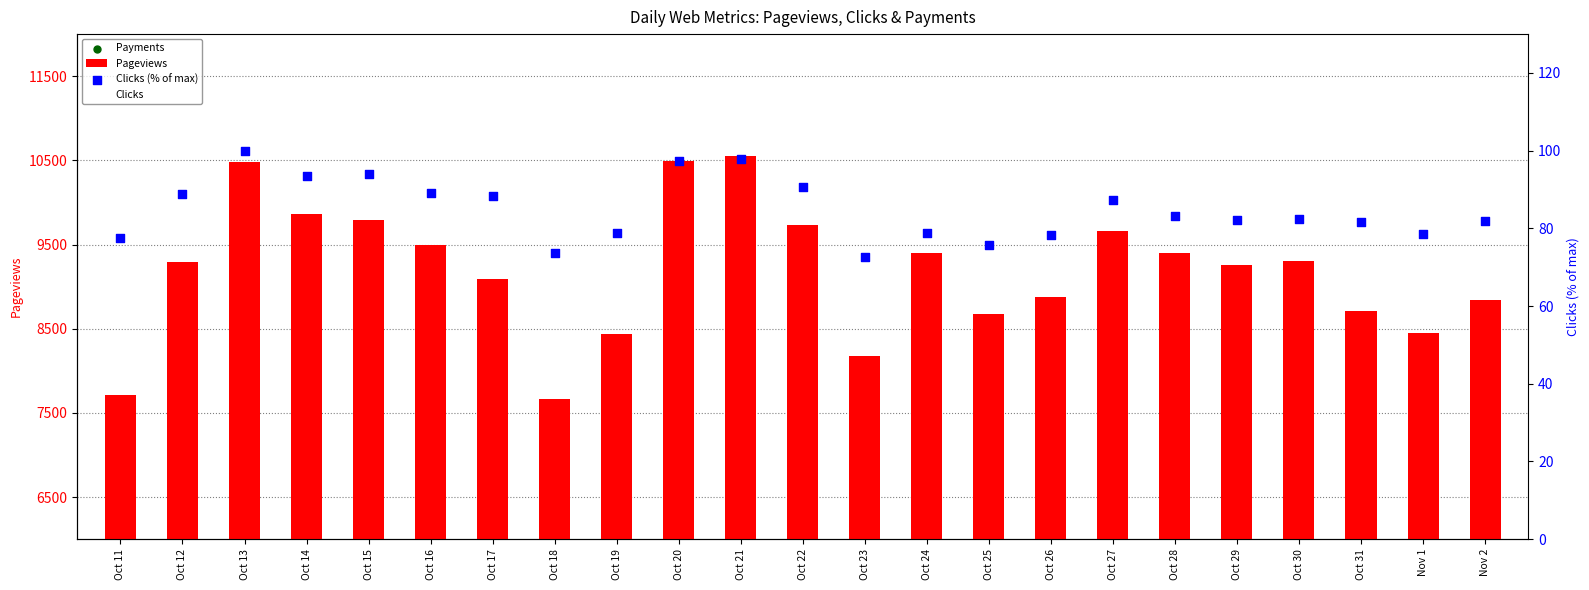

Which series has the largest total across all categories?

Pageviews